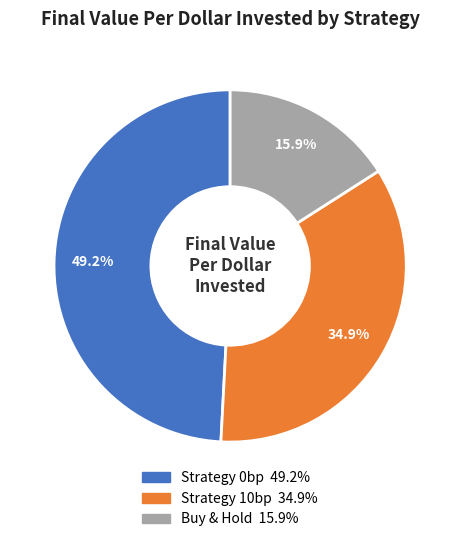

Which slice is the smallest?

Buy & Hold